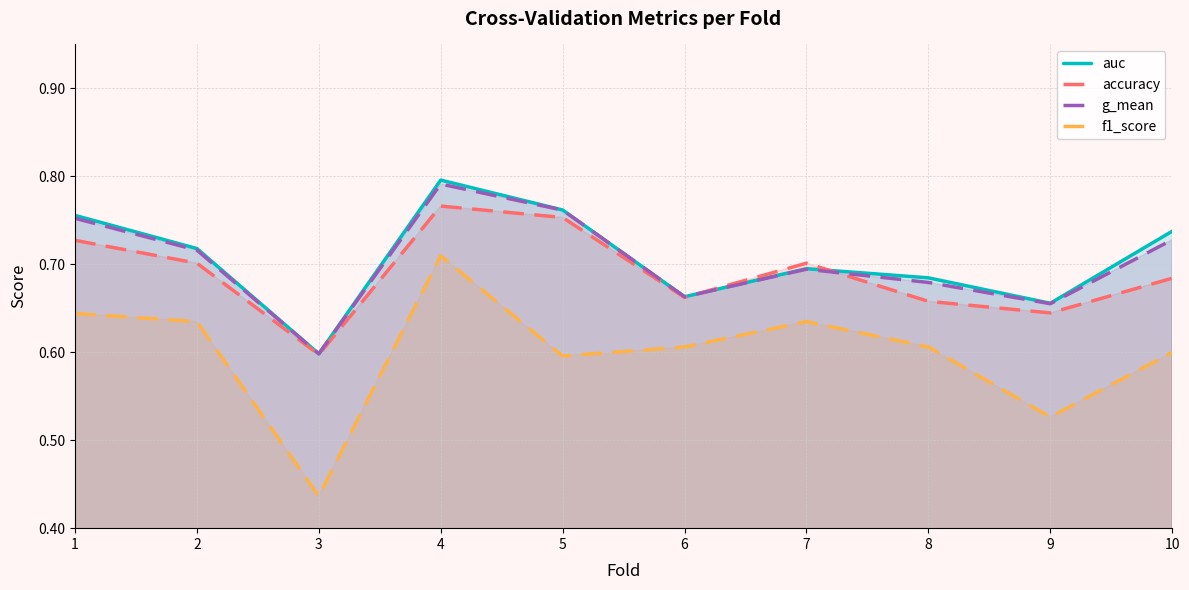

How many interior local peaks does the auc series have?

2